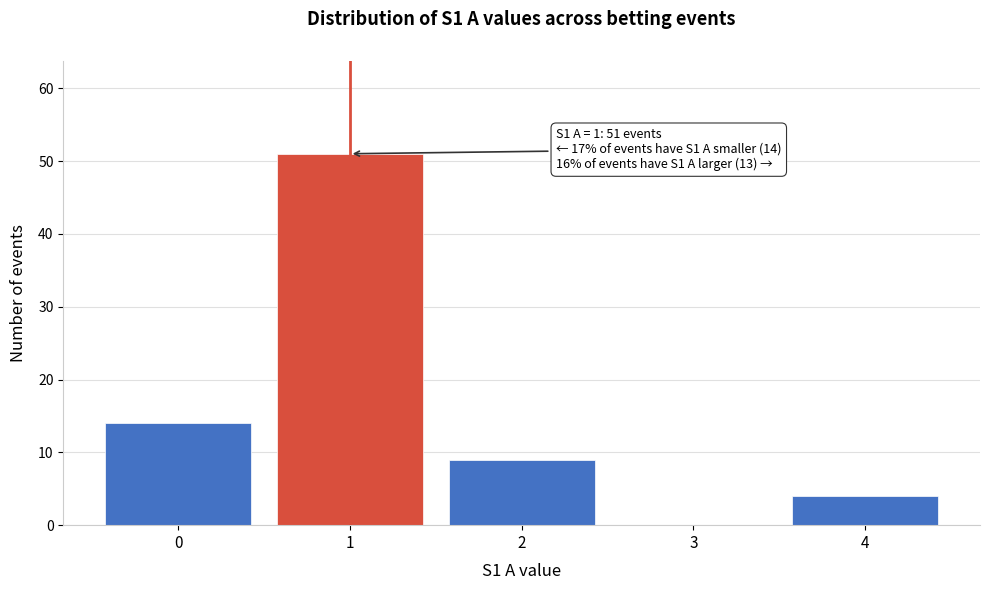

Reading left to right, extract all data points from this chart.

0=14	1=51	2=9	3=0	4=4